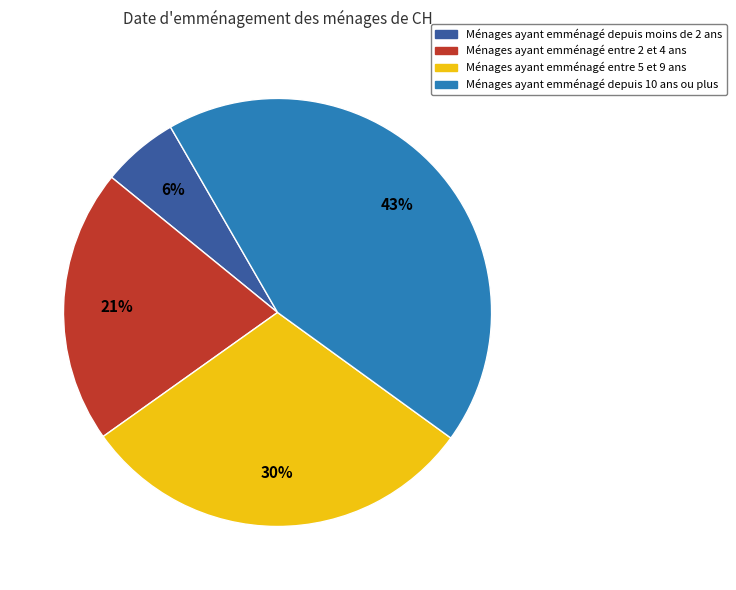

To the nearest percent, what is the average slice percentage?

25%